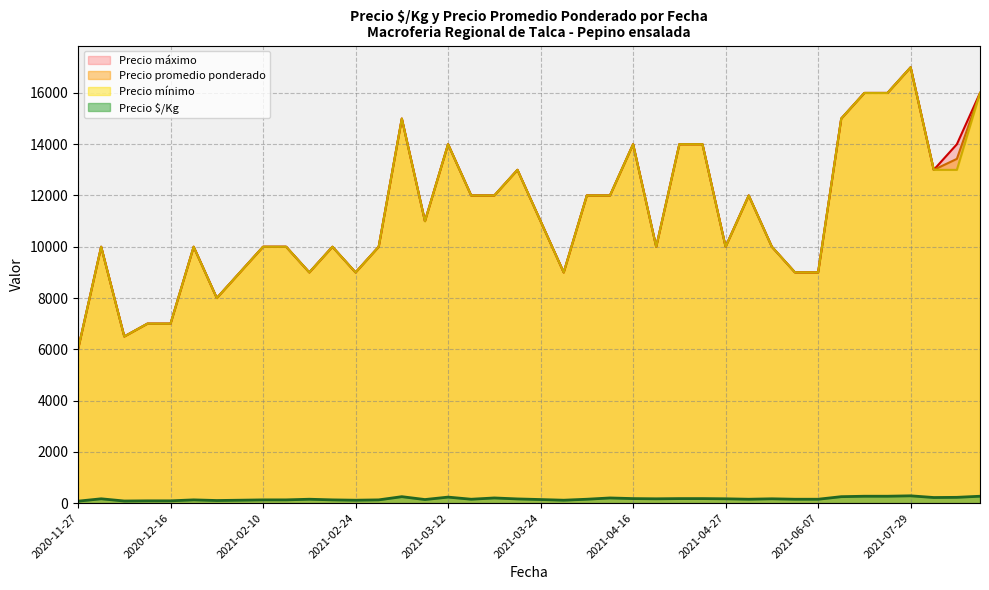

Which has a higher value, 2021-06-07 or 2021-07-19?

2021-07-19